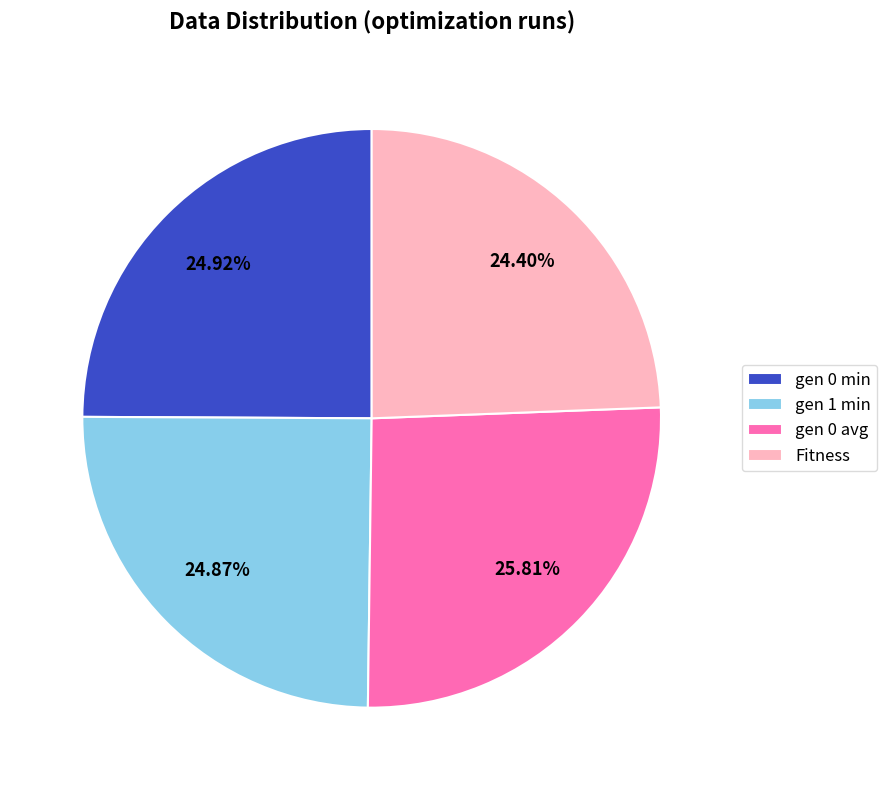

Which slice is the largest?

gen 0 avg